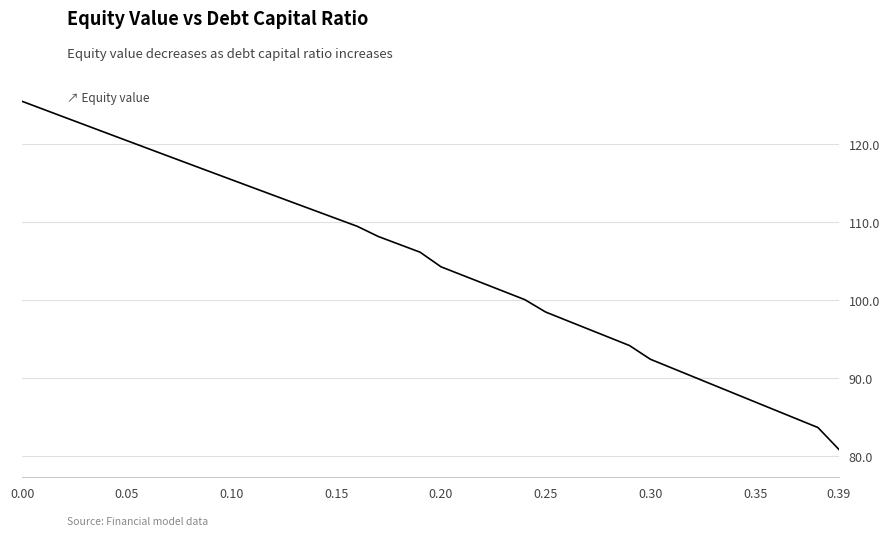

Is this an area chart (filled region under the line)?

No